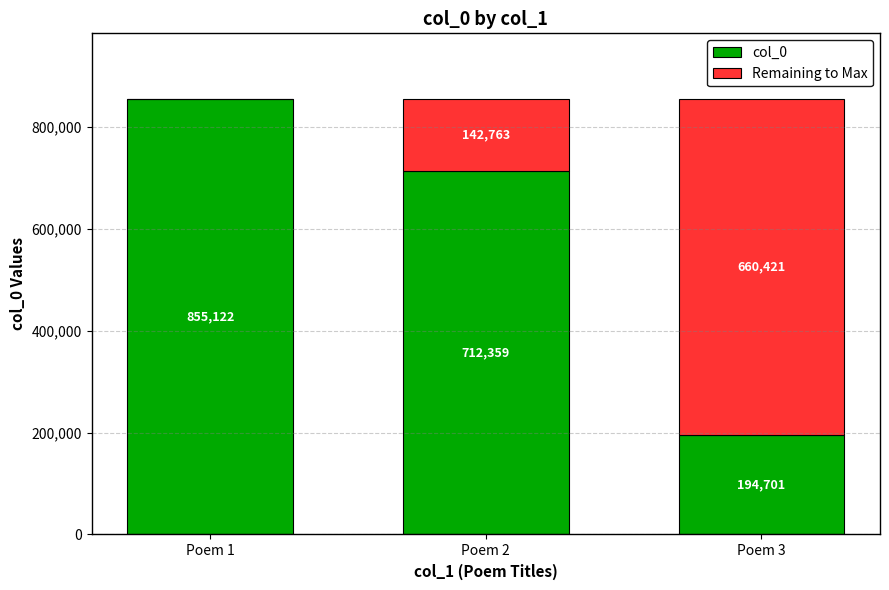

Reading right to left, transcribe the values for col_0.

Poem 3=194701	Poem 2=712359	Poem 1=855122